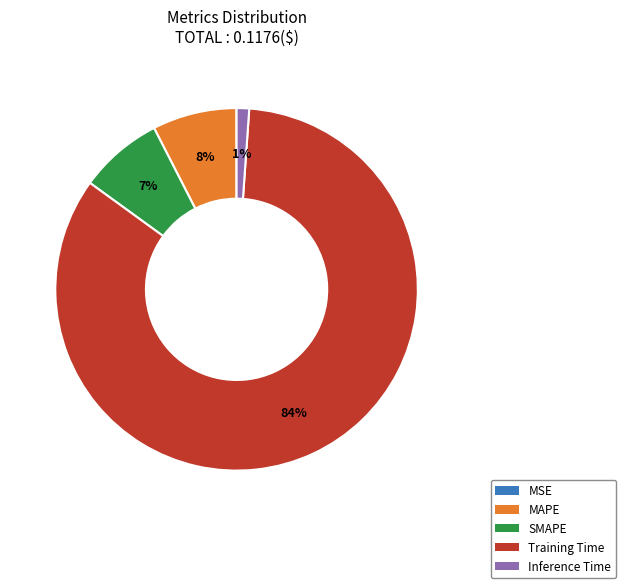

True or false: Training Time accounts for 76% of the total.

False